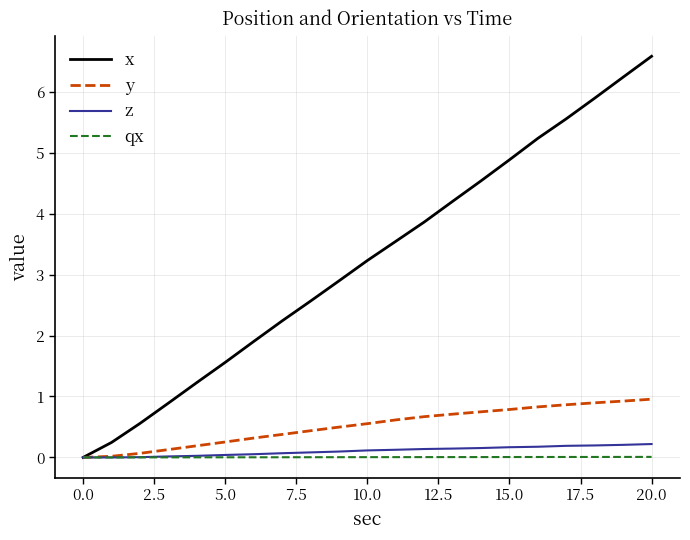

Which series has the largest range (max minus min)?

x